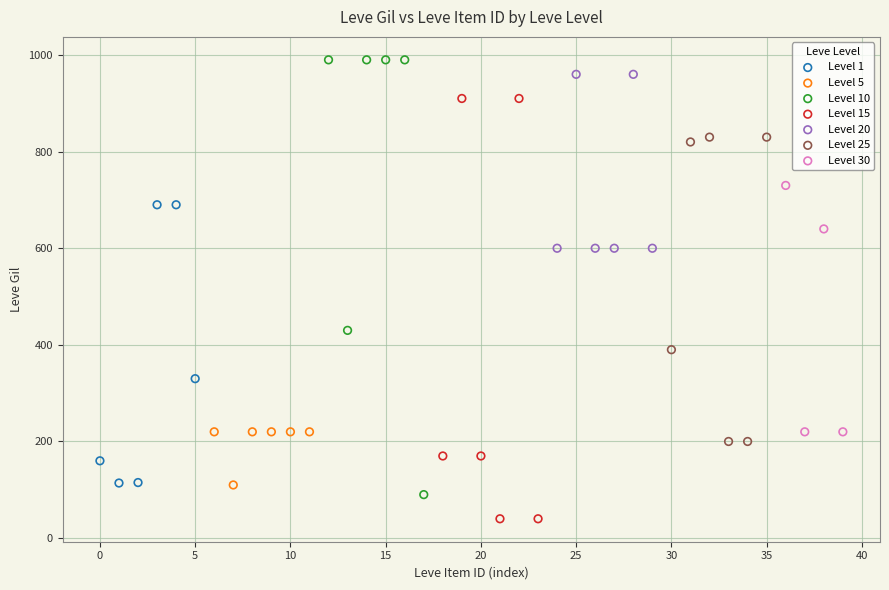

Which series reaches the minimum Y coordinate?

Level 15